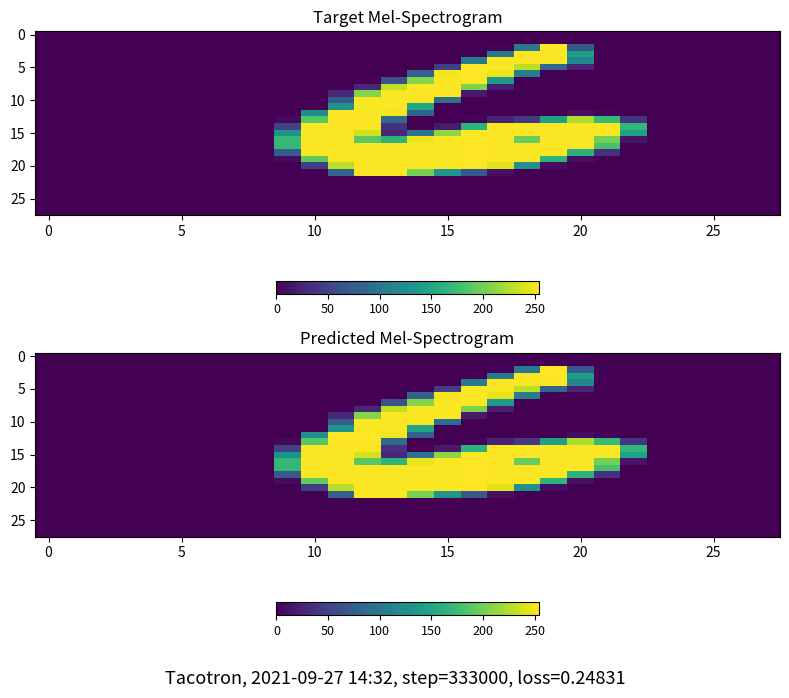

Which has a higher value, 11 or 22?

11